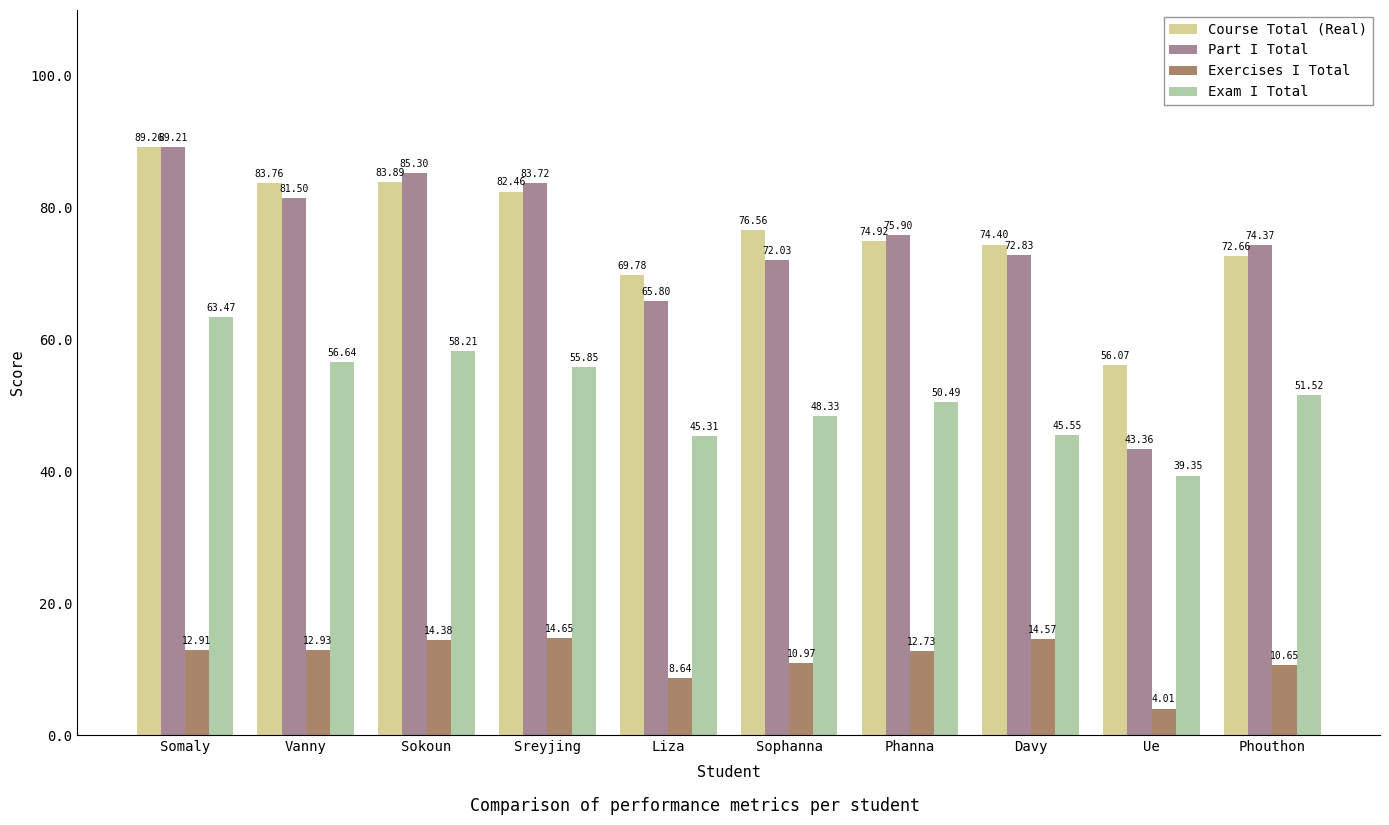

How many series are shown in this chart?

4